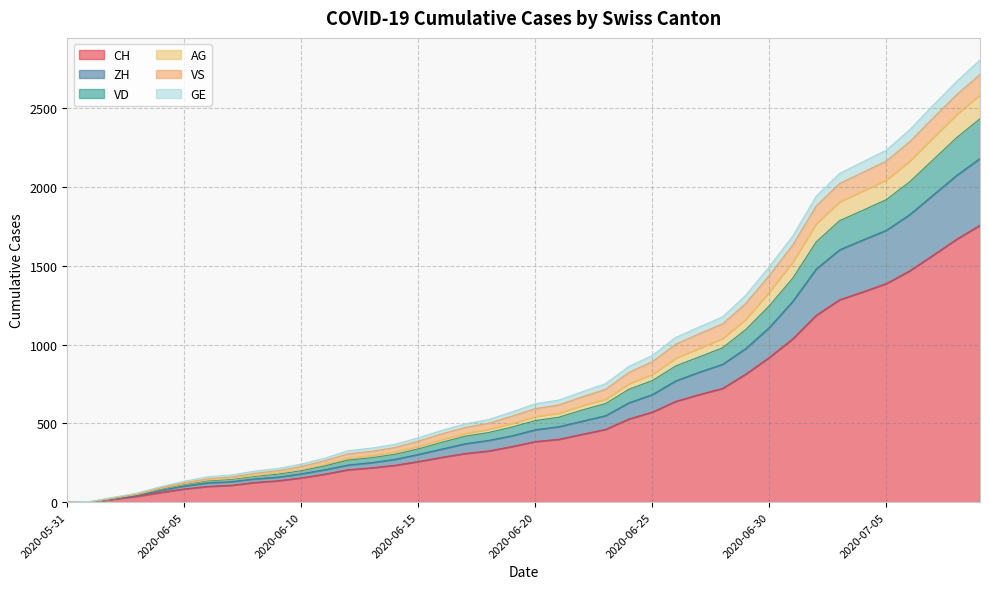

How many lines are shown in the chart?

6